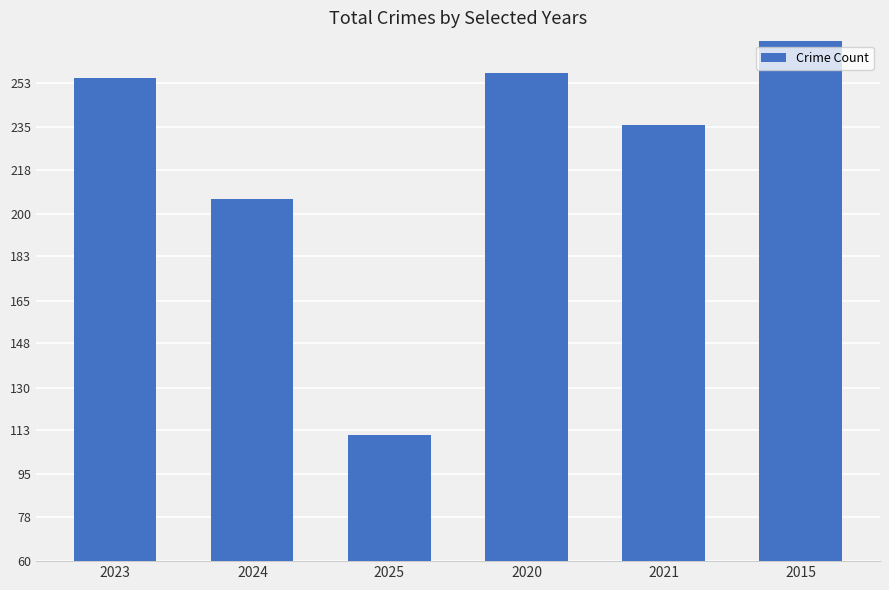

What is the greatest value displayed?

282